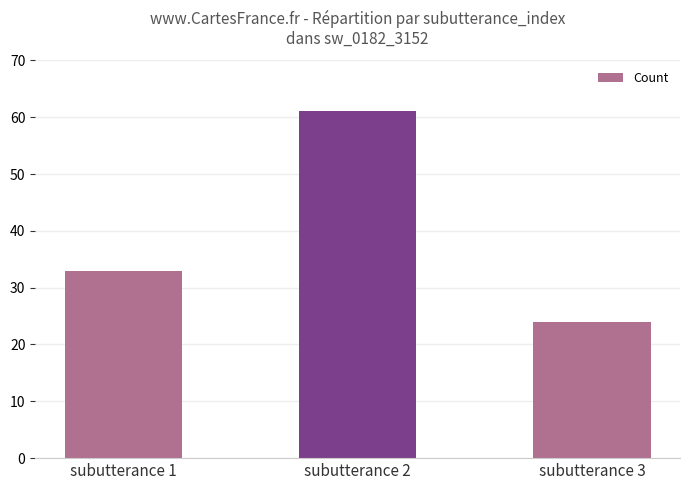

List the labels in order of value, largest first.

subutterance 2, subutterance 1, subutterance 3